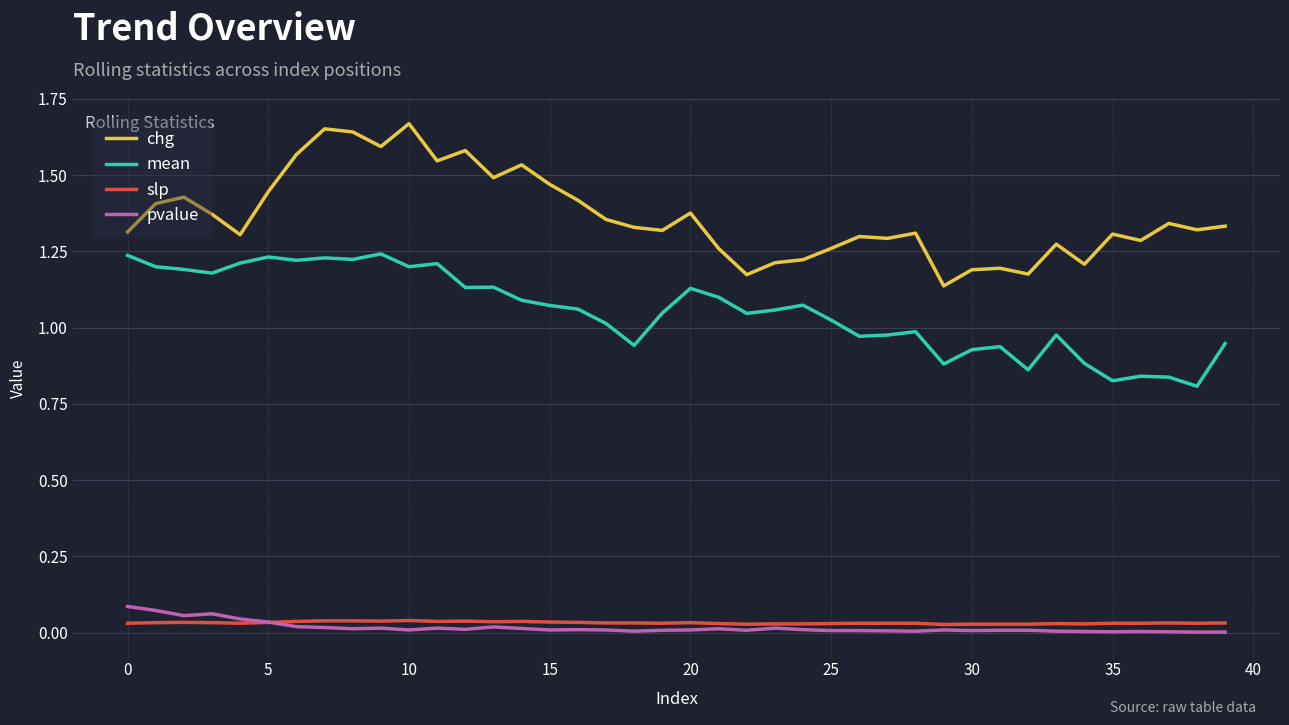

True or false: pvalue and mean intersect in this chart.

False